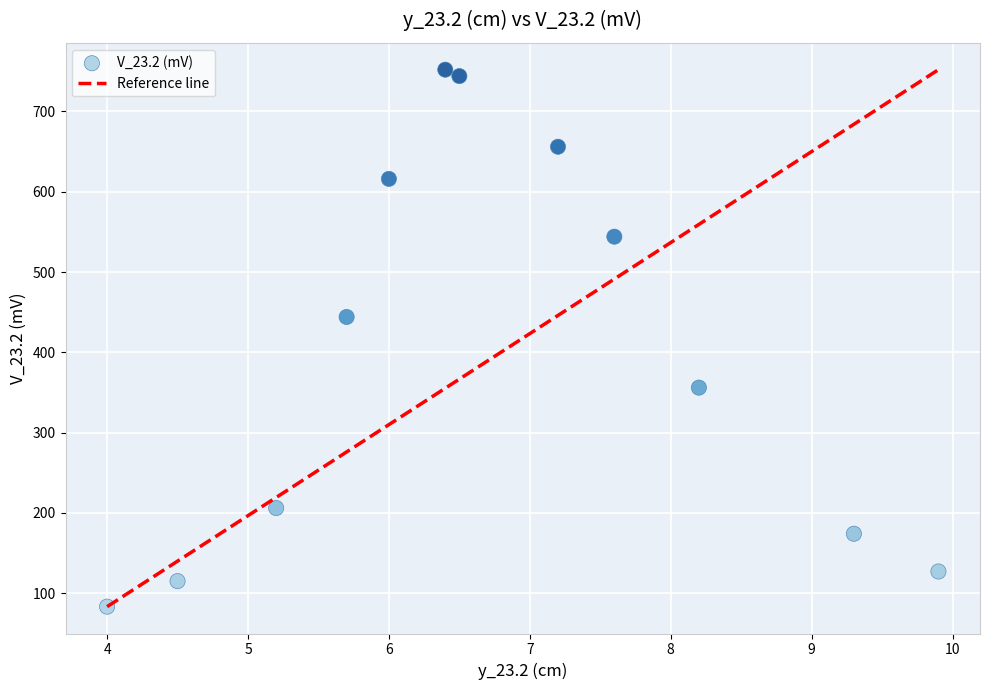

What is the range of Y values (max minus min)?

668.8